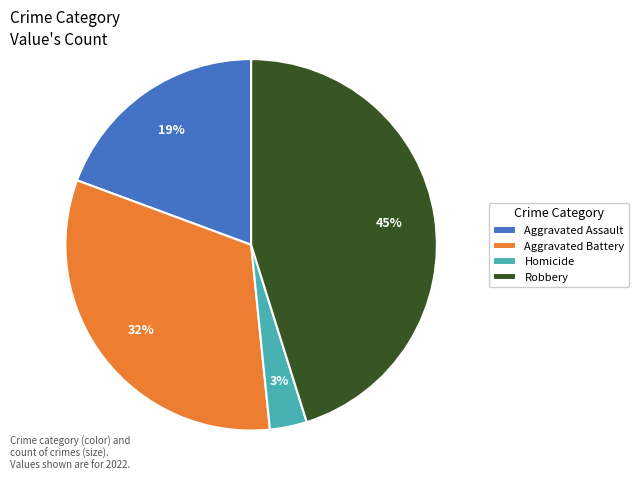

To the nearest percent, what portion does Homicide represent?

3%